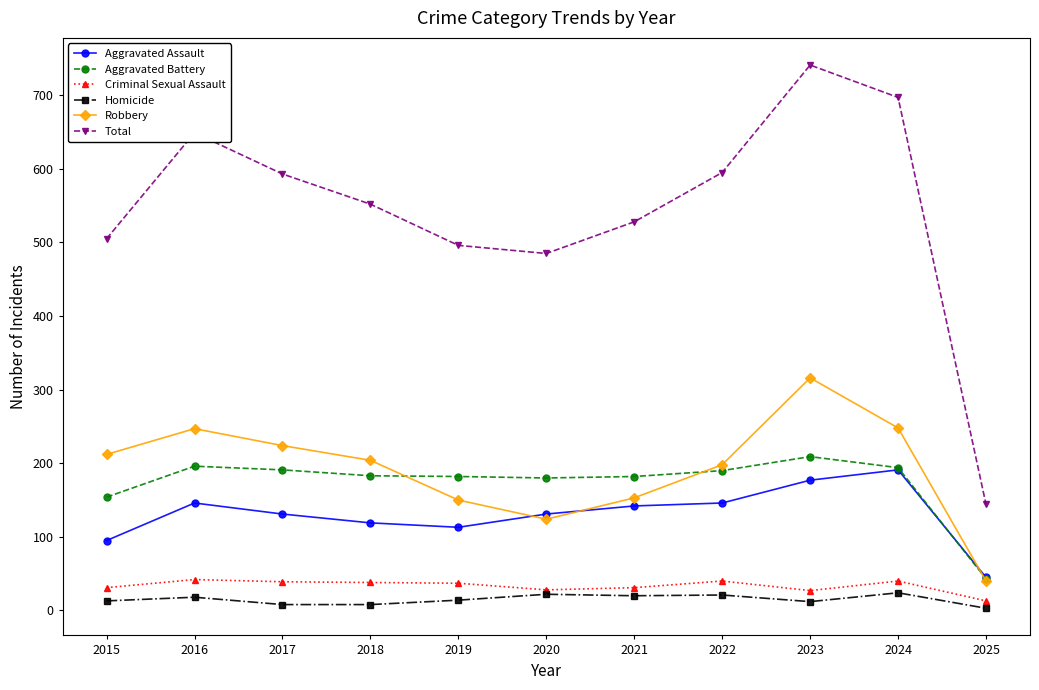

True or false: Aggravated Battery and Total cross at least once.

False